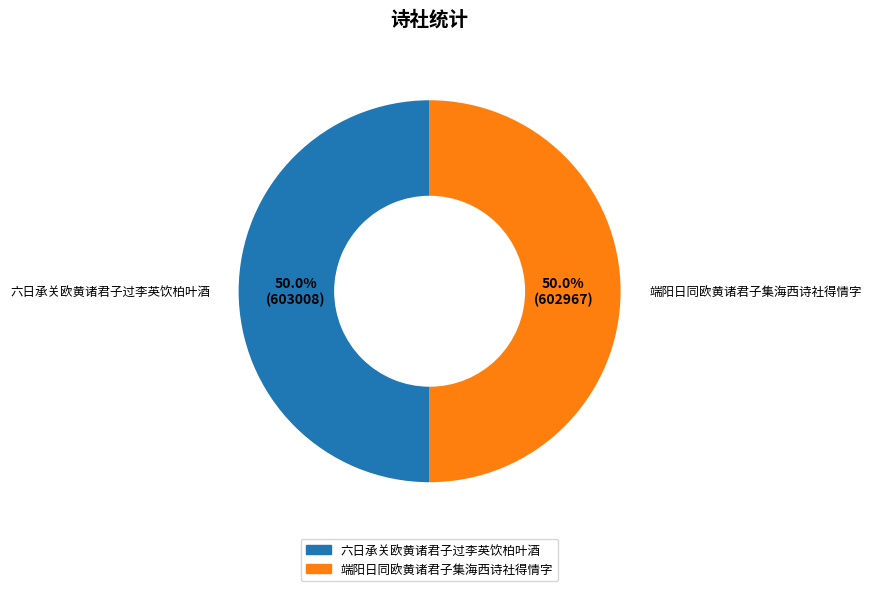

The 六日承关欧黄诸君子过李英饮柏叶酒 slice represents 50% of the pie. True or false?

True